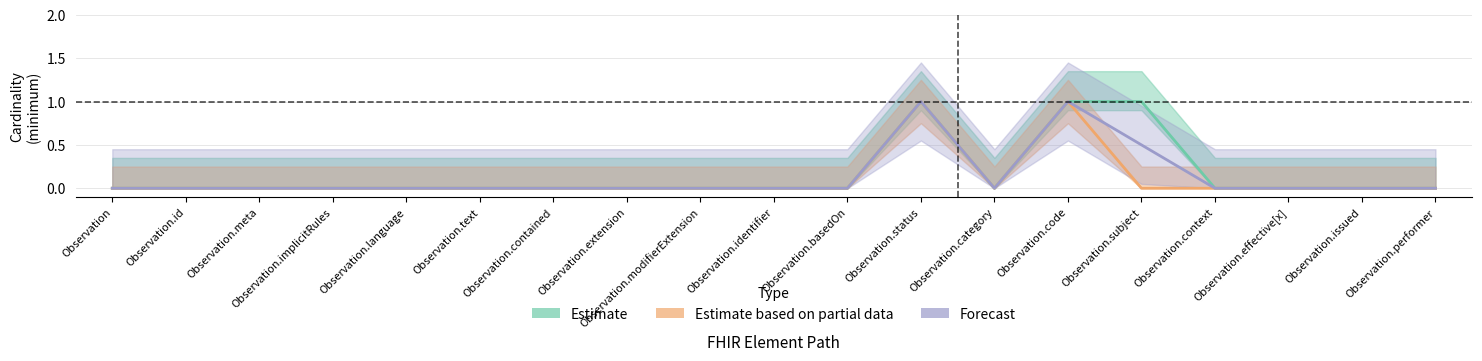

Read the Base Min value at Observation.code.

1